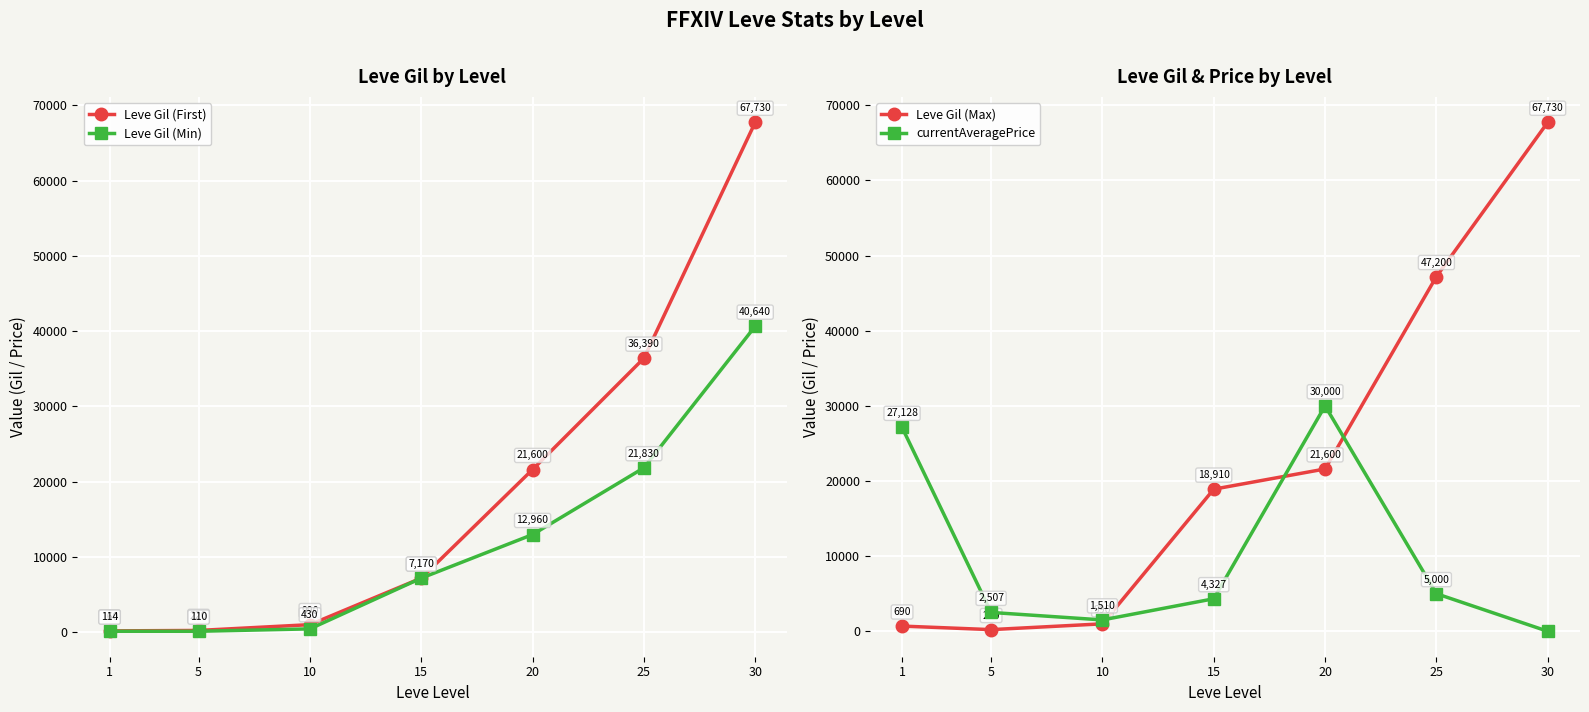

What is the approximate value of Leve Gil (First) at 30, to the nearest 10?

67730